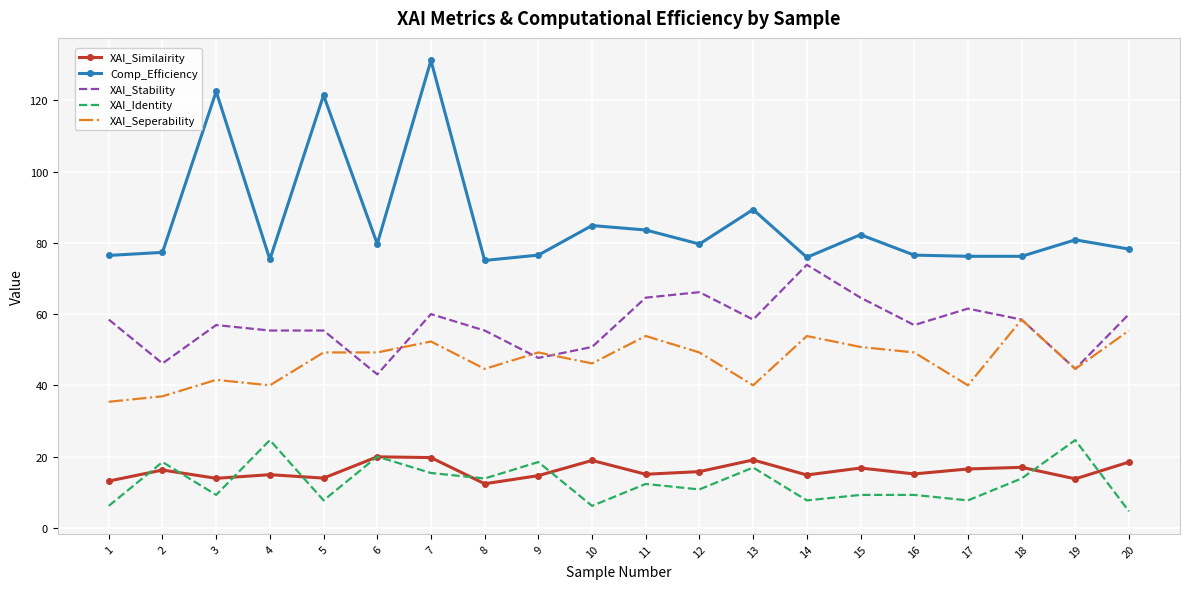

At which category is the sum across all series the highest?

7